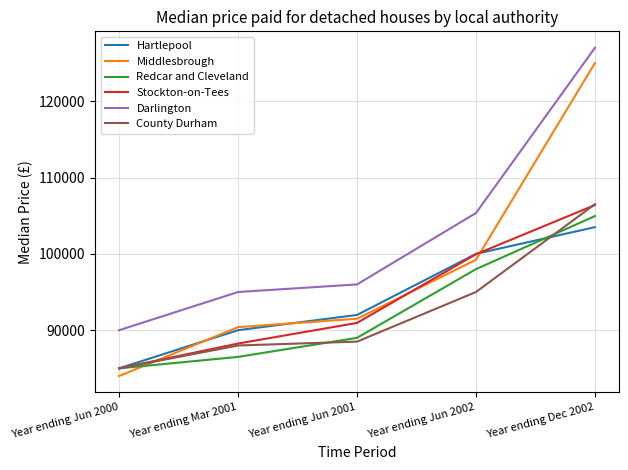

How many Hartlepool values are between 90000 and 100000?

3